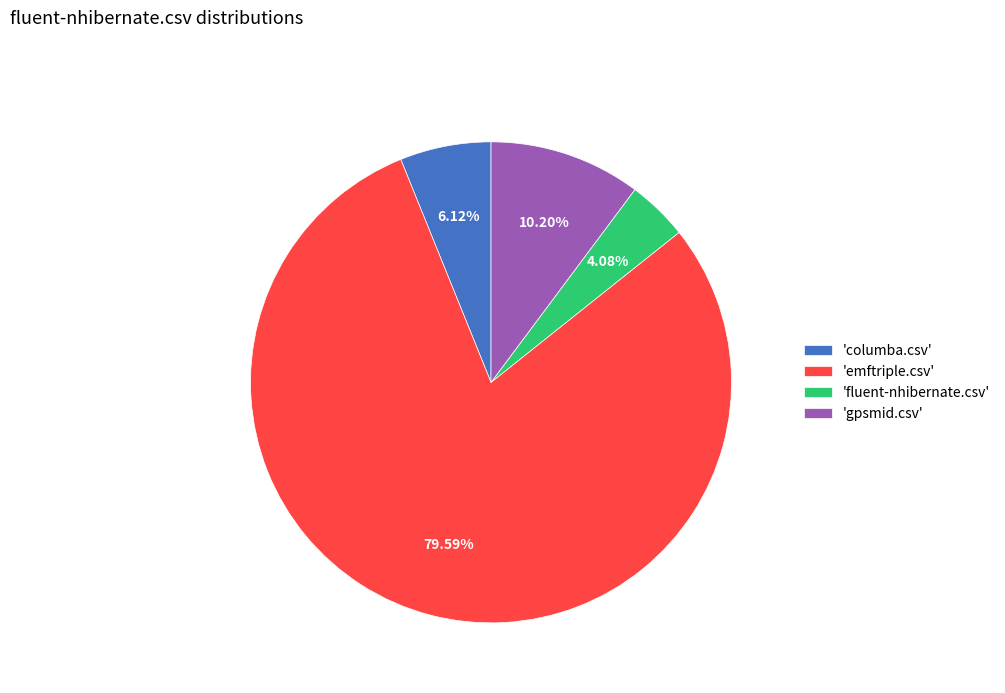

Which category has the biggest portion of the pie?

'emftriple.csv'